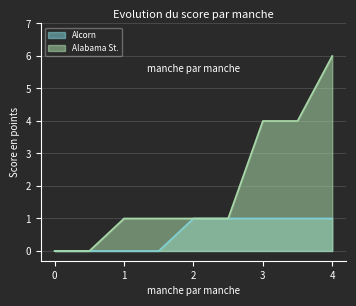

True or false: Alcorn and Alabama St. cross at least once.

False